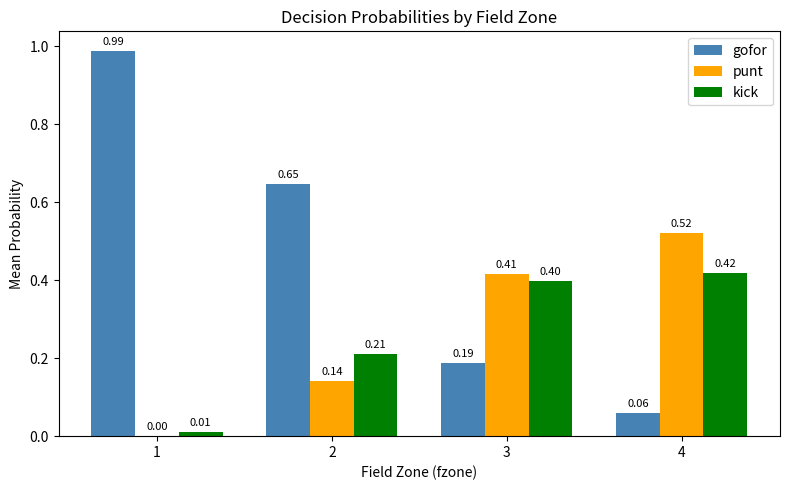

Where is gofor nearest to the value 0?

4